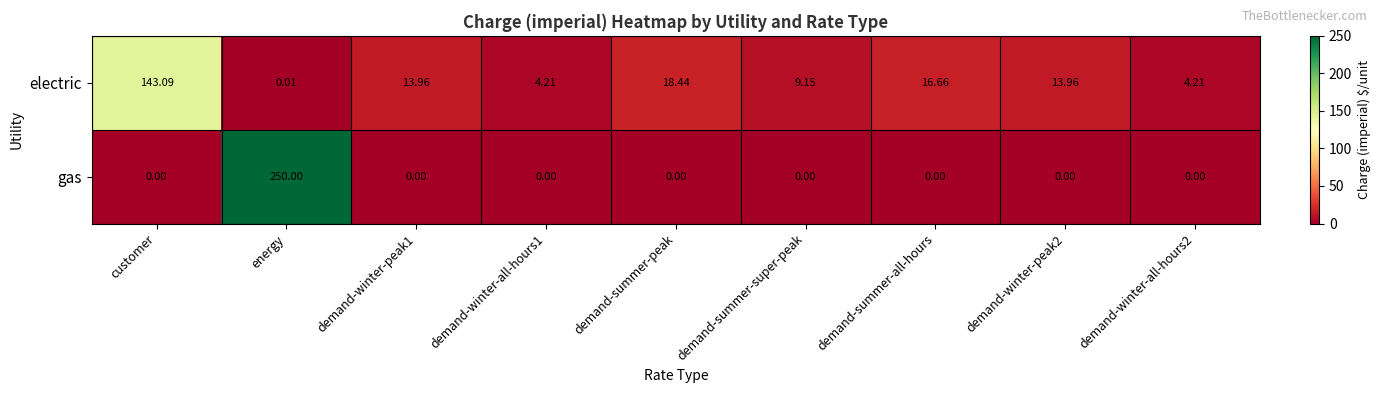

At which category does the chart reach its peak across all series?

energy